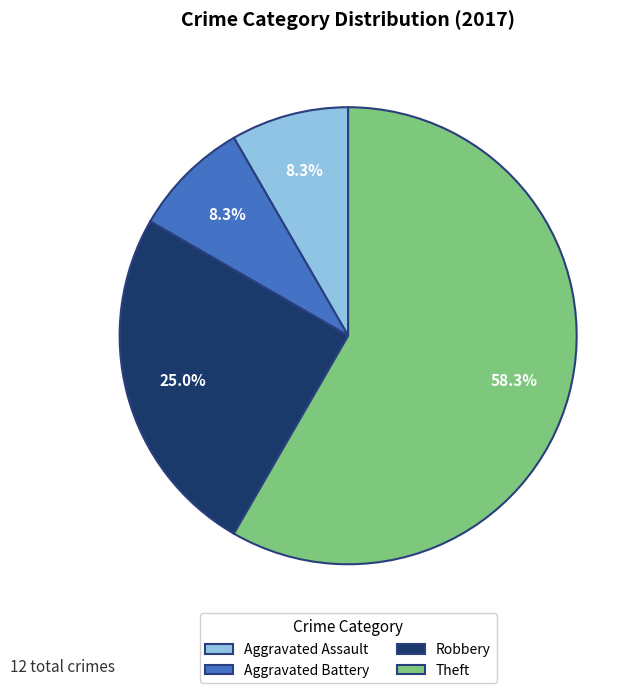

Approximately how many times larger is the value at Robbery compared to Aggravated Assault?

3.0